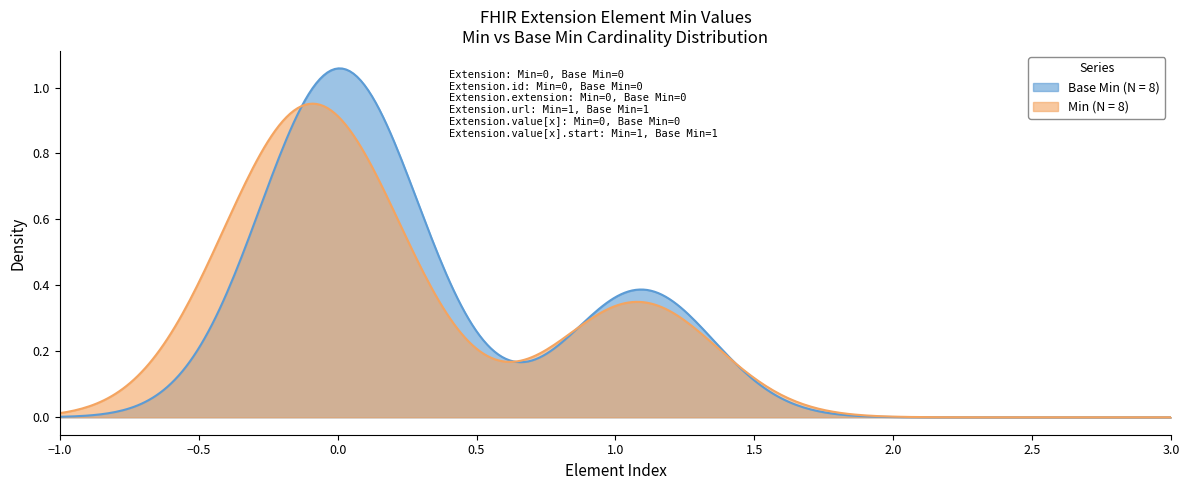

Which series has the largest range (max minus min)?

Base Min (N = 8)